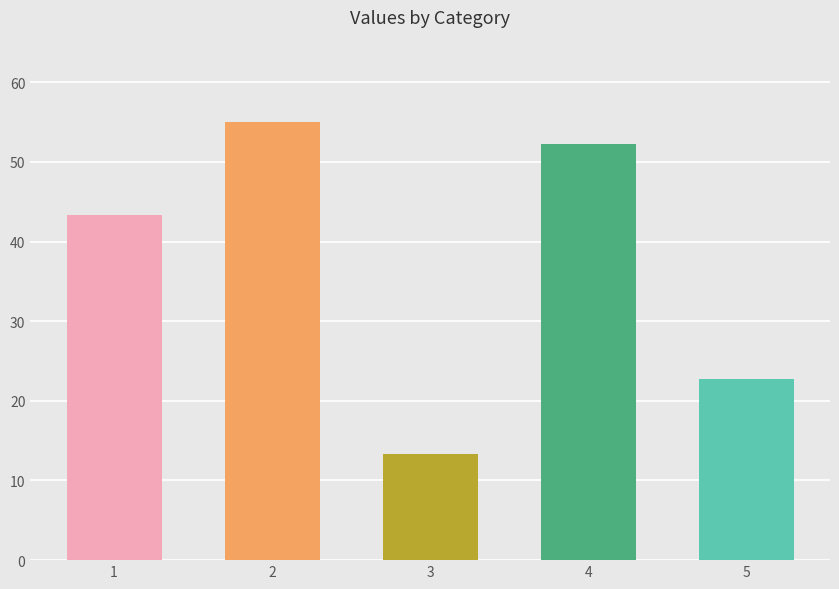

How many data points does each series have?

5